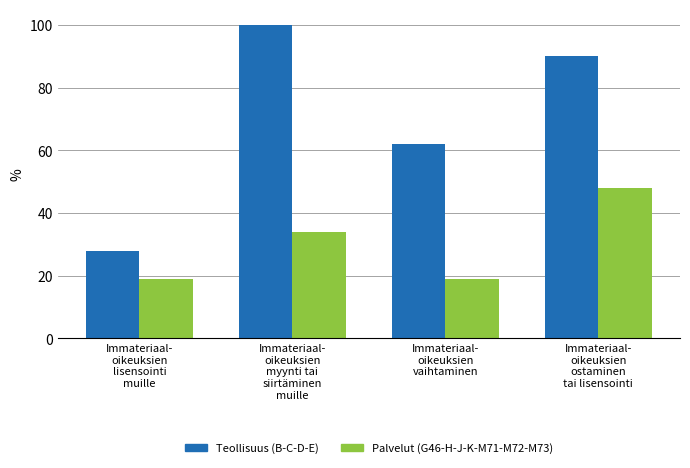

What are all the series names shown in the legend?

Teollisuus (B-C-D-E), Palvelut (G46-H-J-K-M71-M72-M73)